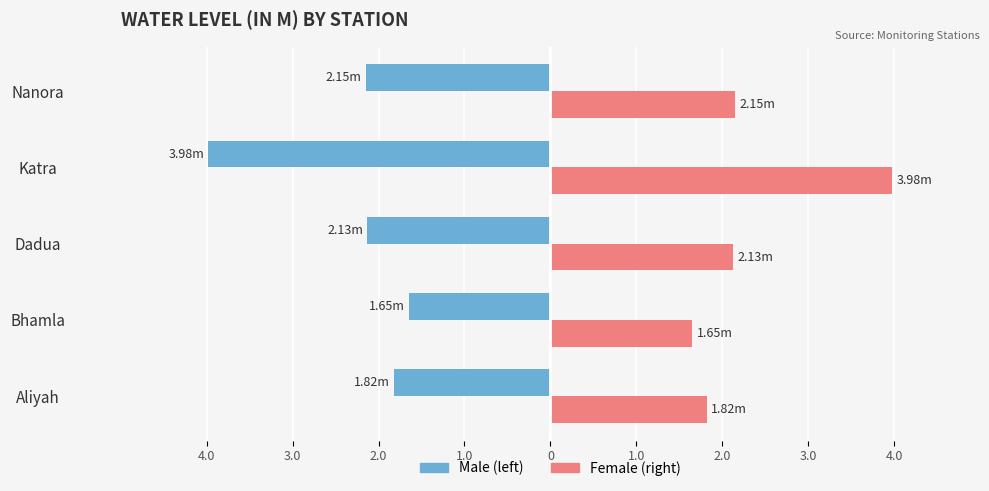

Reading left to right, what are all the values shown in this chart?

Male: -1.8	-1.6	-2.1	-4.0	-2.1
Female: 1.8	1.6	2.1	4.0	2.1